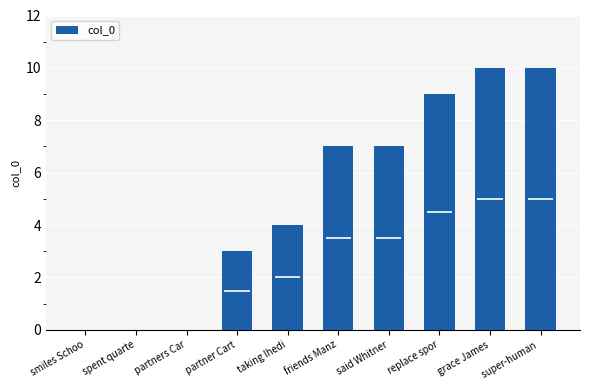

What is the sum of the values at said Whitner and taking Ihedi?

11